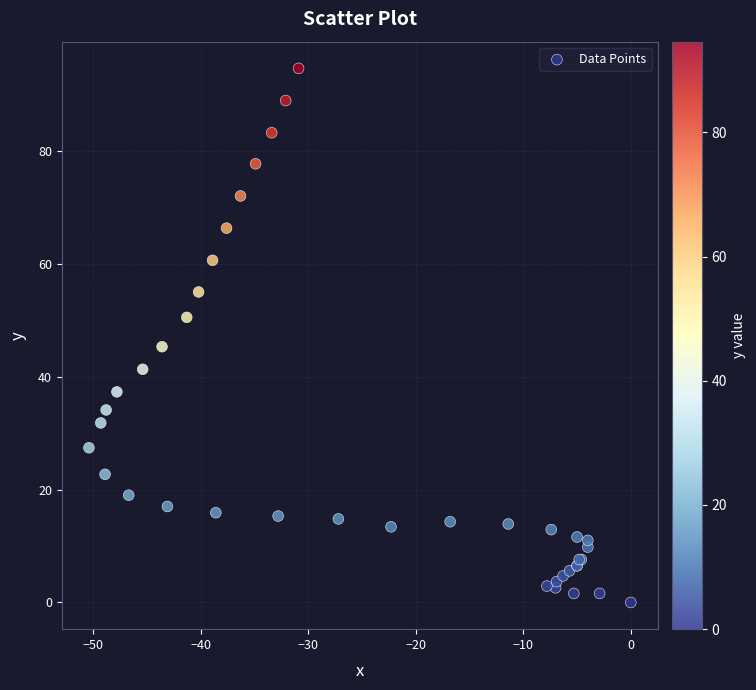

What Y value in the scatter plot is closest to 47?

45.3